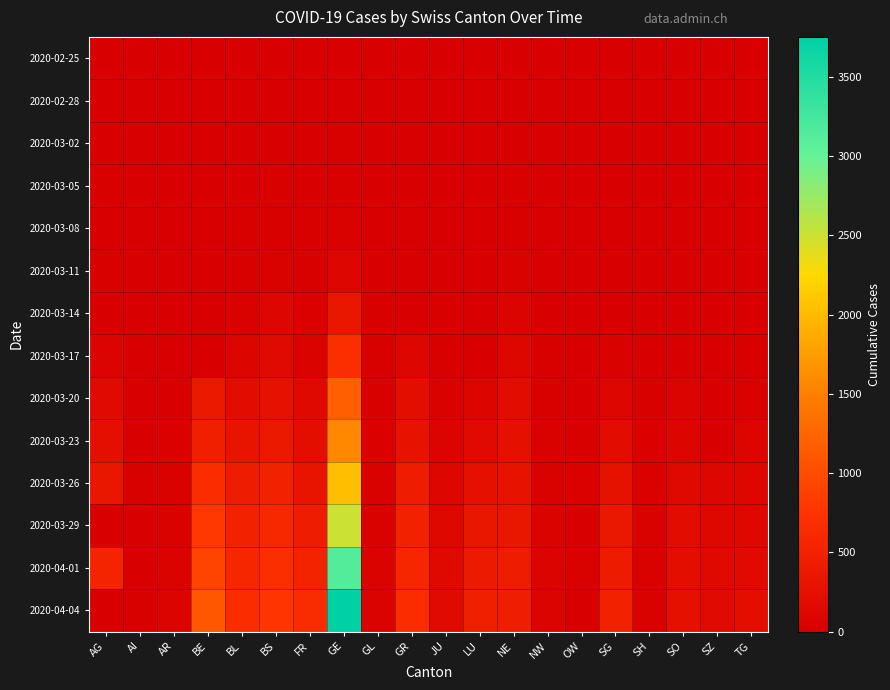

At SH, list the series in order from largest to smallest.

2020-04-04, 2020-04-01, 2020-03-29, 2020-03-26, 2020-03-23, 2020-03-20, 2020-03-17, 2020-03-11, 2020-03-14, 2020-02-25, 2020-02-28, 2020-03-02, 2020-03-05, 2020-03-08